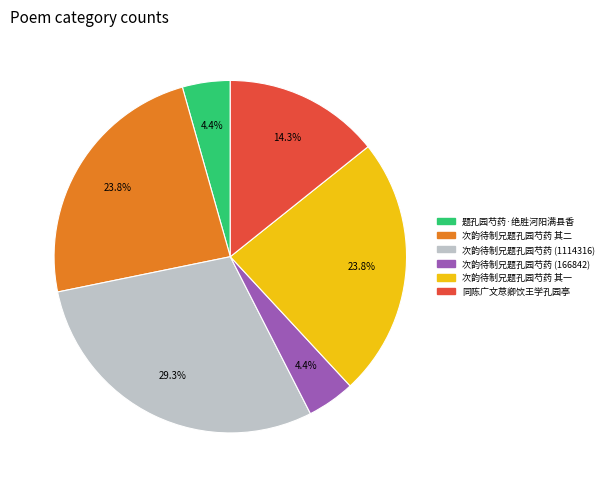

Is there a majority slice in this chart?

No